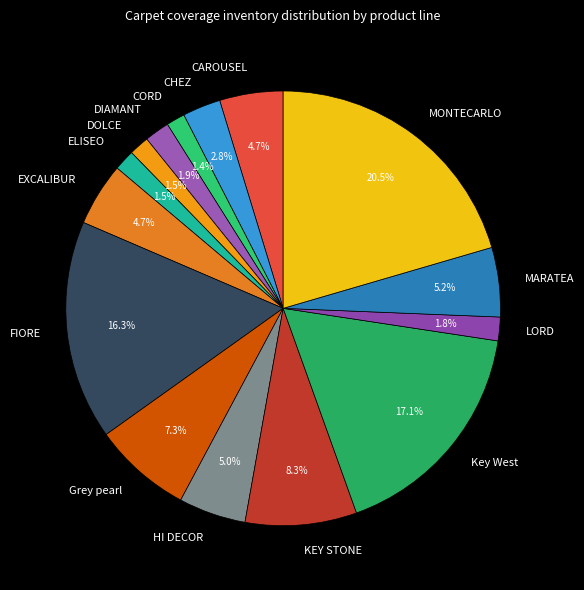

What is the ratio of the value at MONTECARLO to the value at FIORE?

1.3